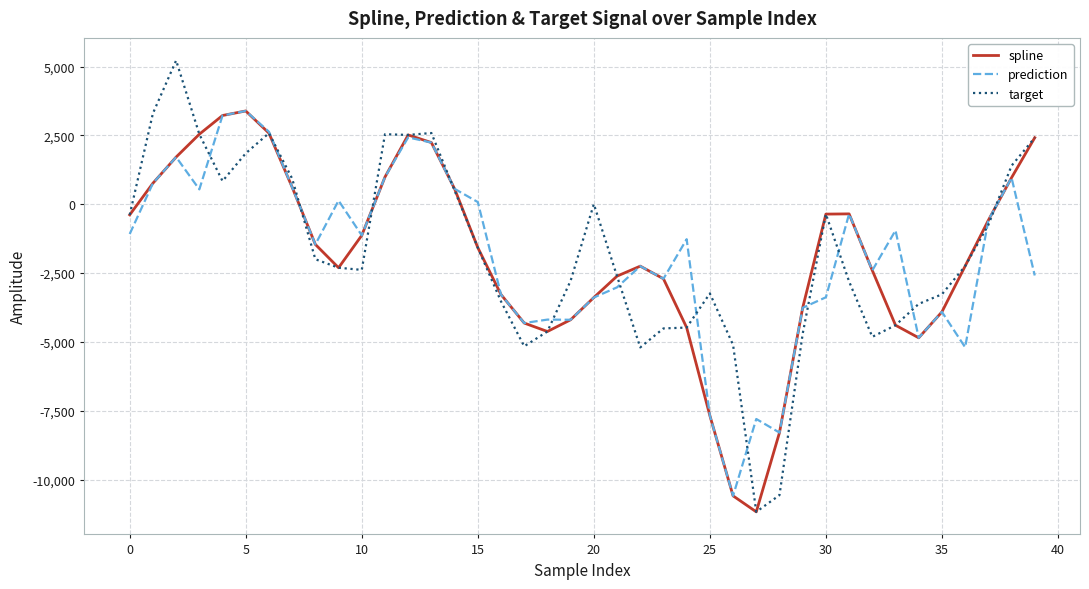

What is the minimum value shown in the chart?

-11169.2